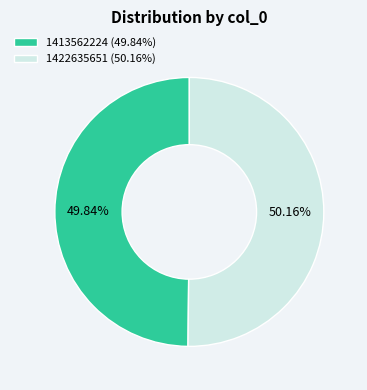

The 1413562224 slice represents 50% of the pie. True or false?

True